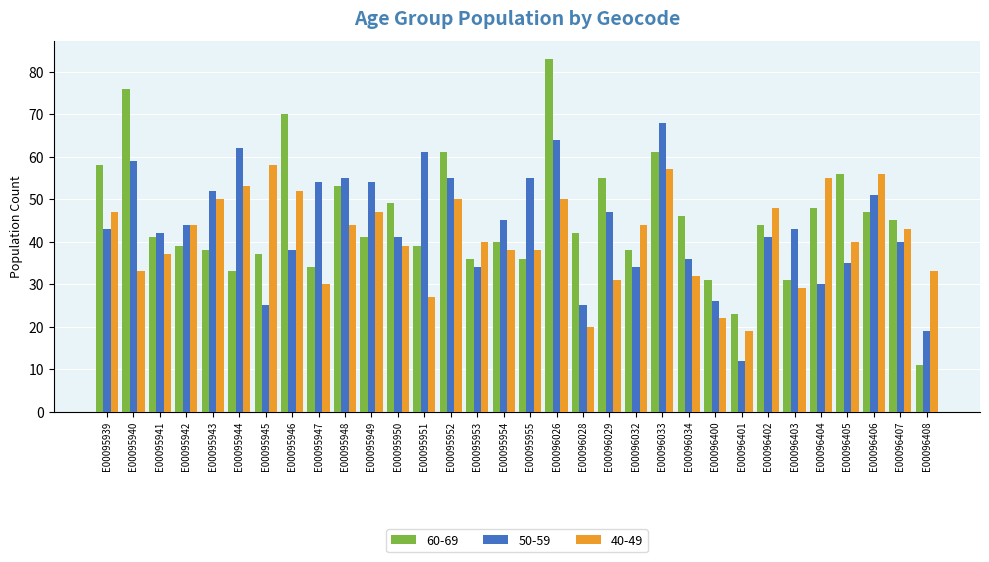

At which label is 60-69 closest to 47?

E00096406